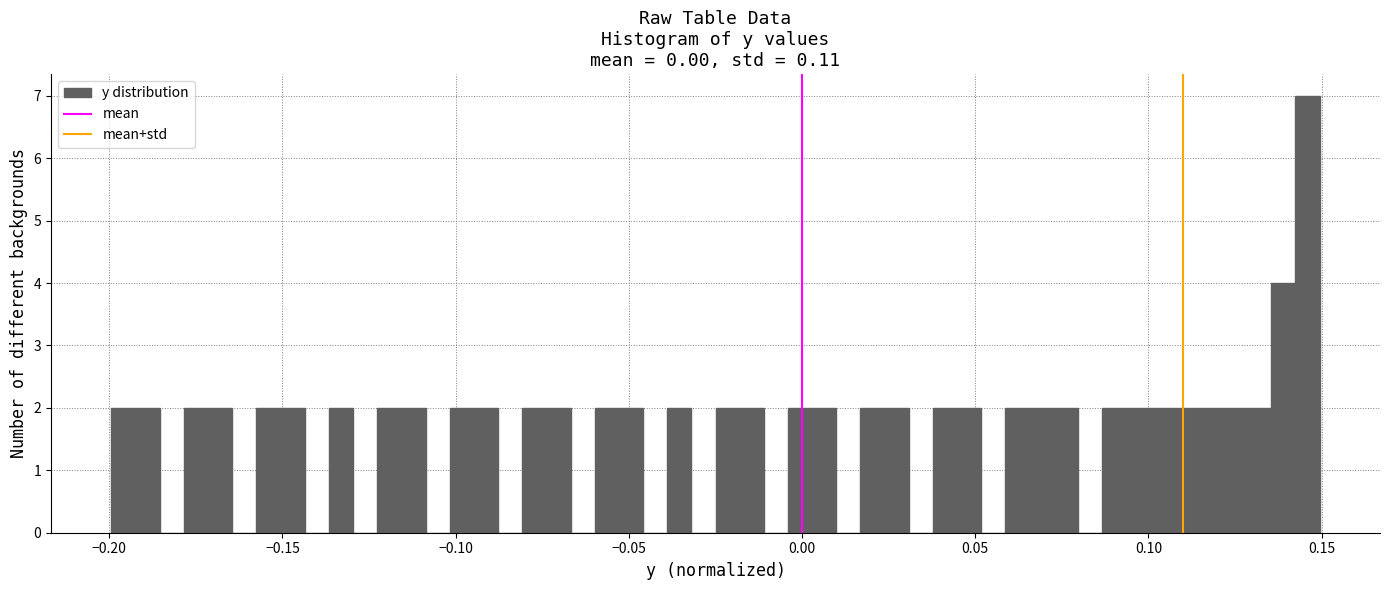

Around what value on the x-axis is the tallest bar? Give the approximate position of its centre, as read against the axis.

0.145